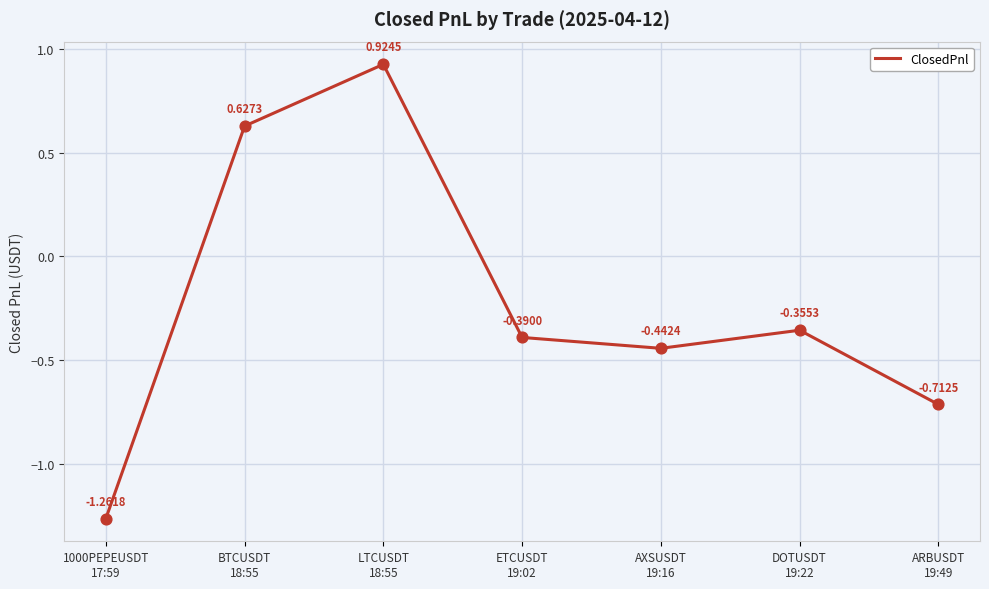

Between BTCUSDT
18:55 and 1000PEPEUSDT
17:59, which is larger?

BTCUSDT
18:55